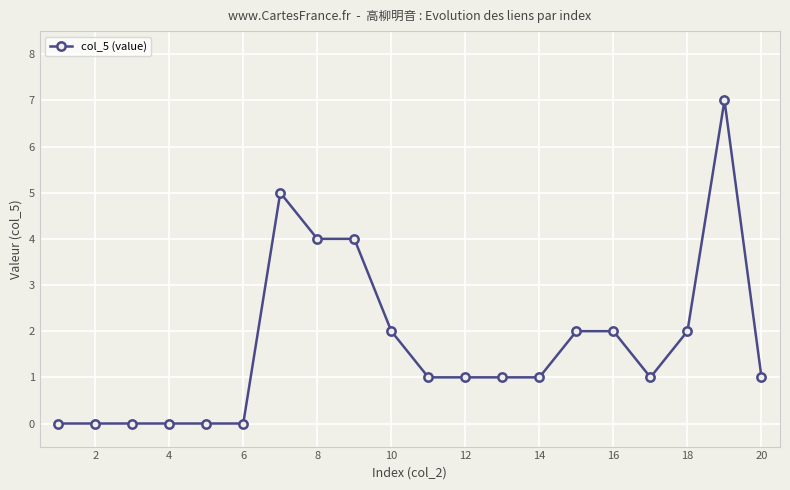

What is the difference between the maximum and second lowest values?

7